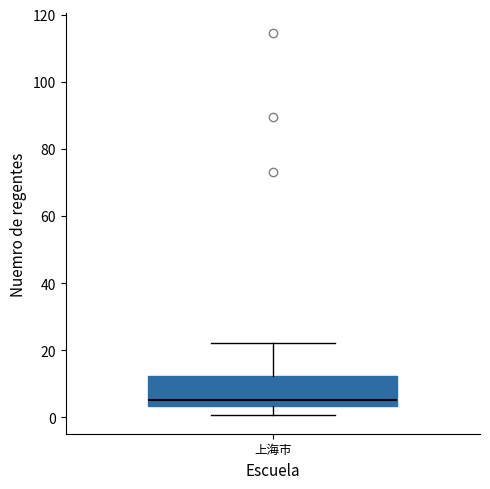

Read this box plot against the y-axis: the position of the median line, the range covered by the box, and the ends of both whiskers. The values are not printed on the chart, so give them approximately, as read against the axis.

median 6, box 4 to 12, whiskers 0 to 22